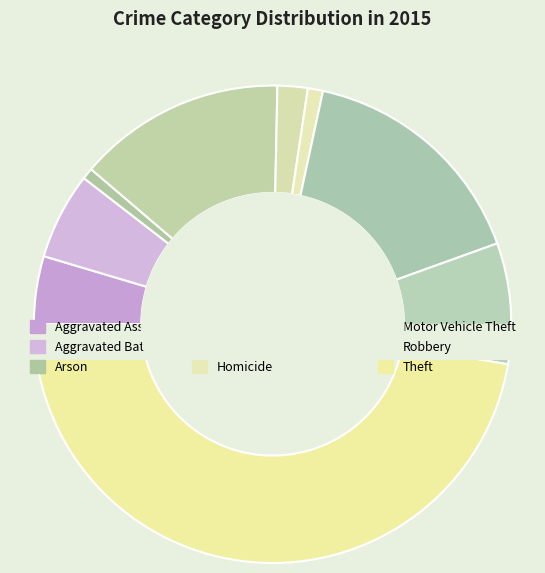

How many segments does this pie chart have?

9